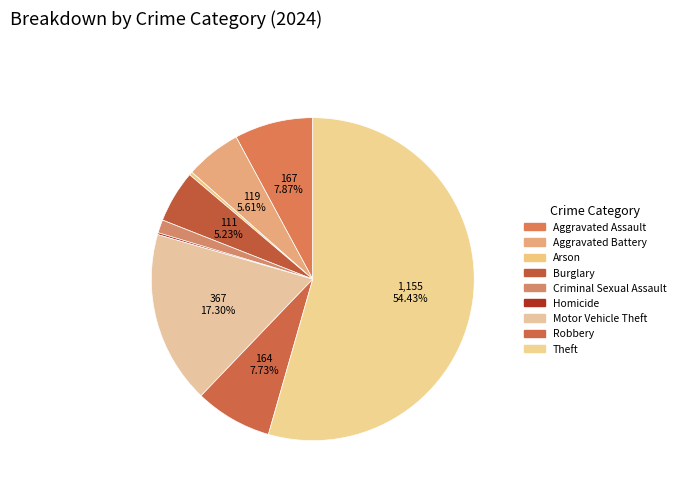

How much of the chart is everything except Theft?

45.6%